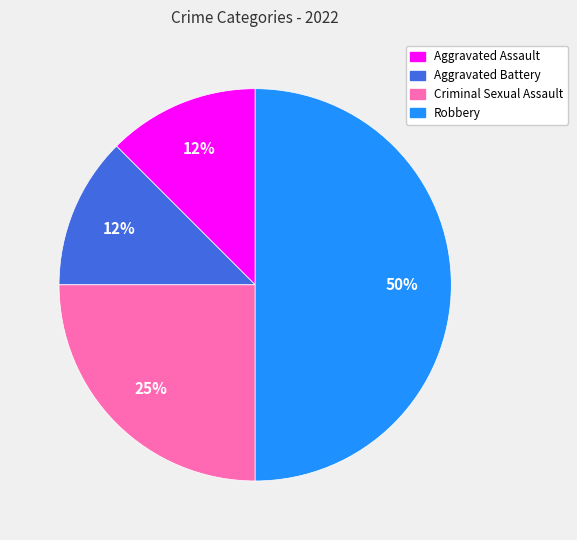

What percentage is the Criminal Sexual Assault slice, to the nearest percent?

25%